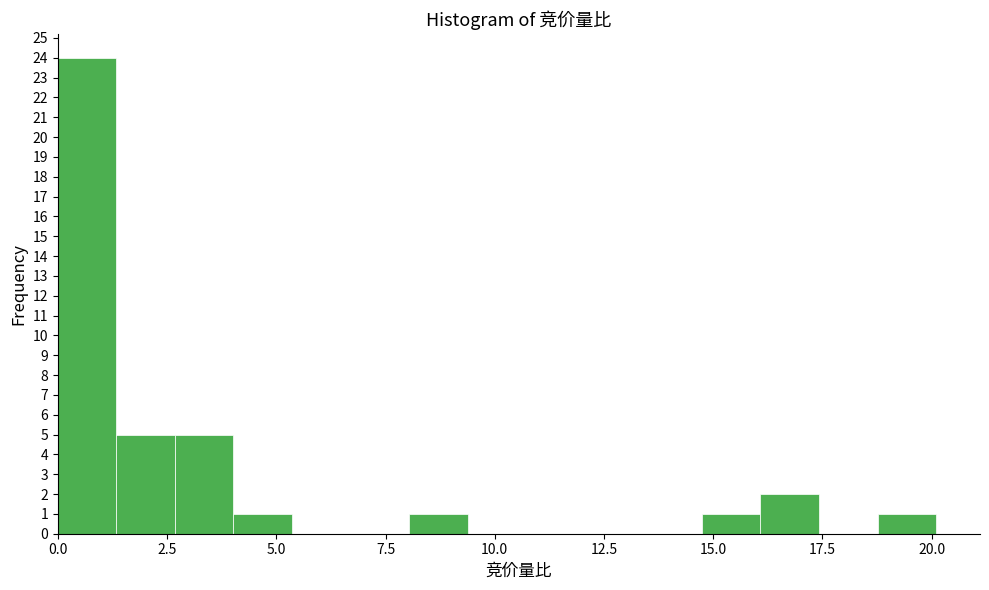

Read against the x-axis, roughly where is the centre of the tallest bar?

0.5